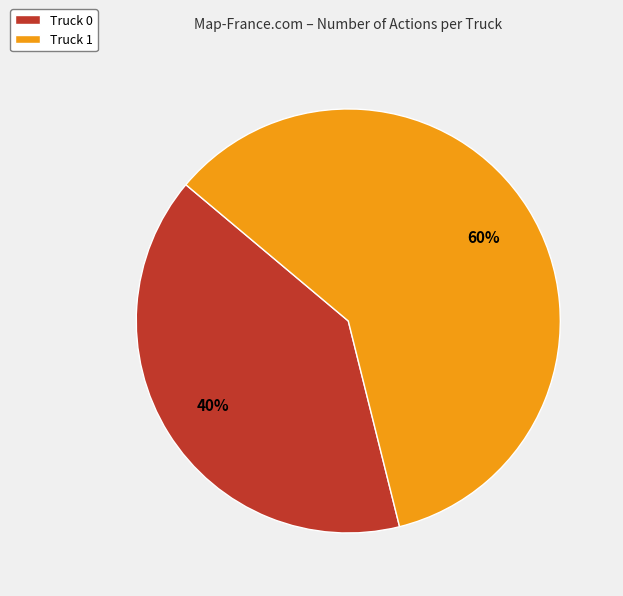

To the nearest percent, what is the average slice percentage?

50%